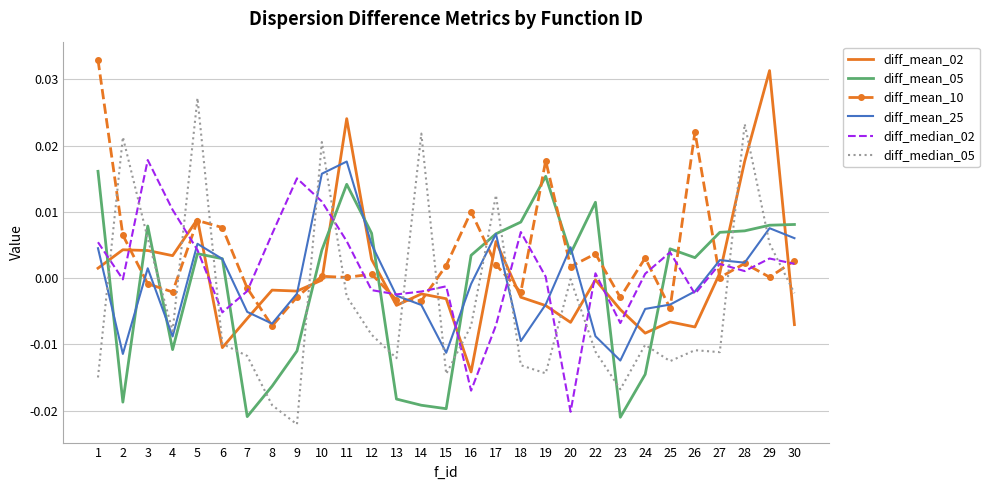

Where is the first local minimum for diff_median_05?

4